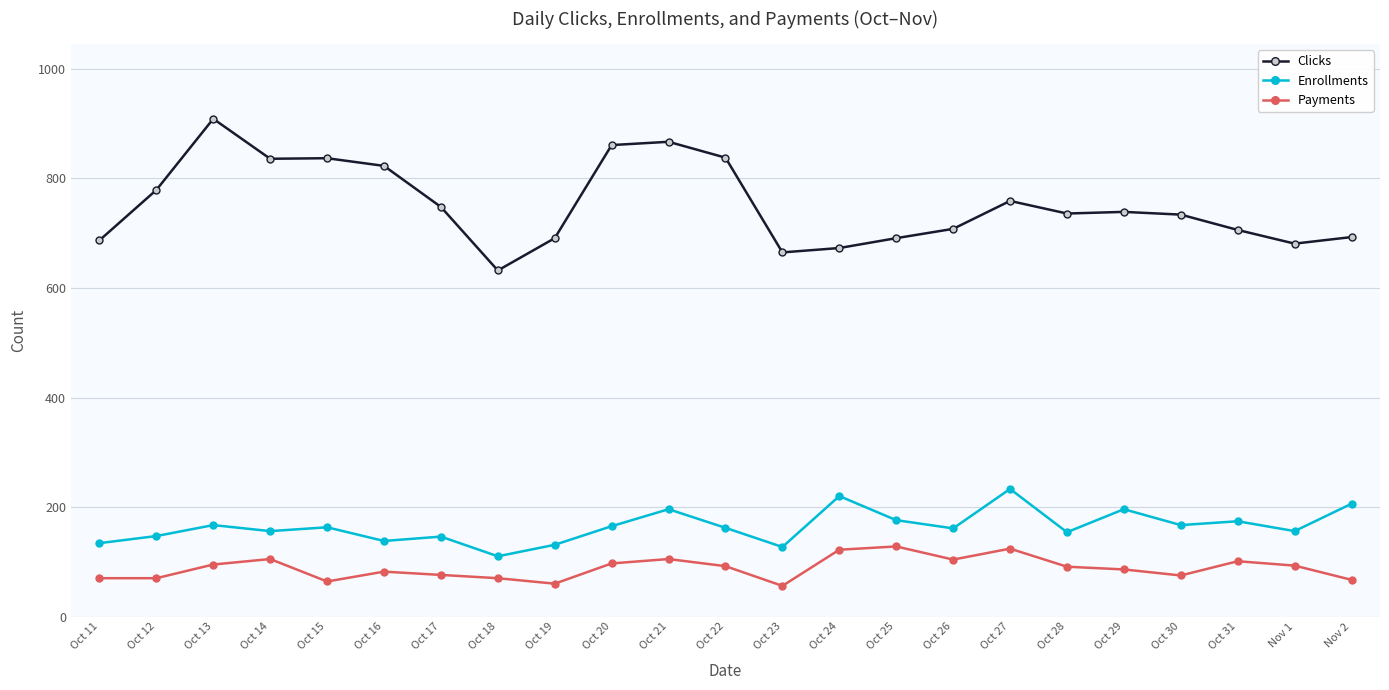

Rank the series by their maximum value, from lowest to highest.

Payments, Enrollments, Clicks